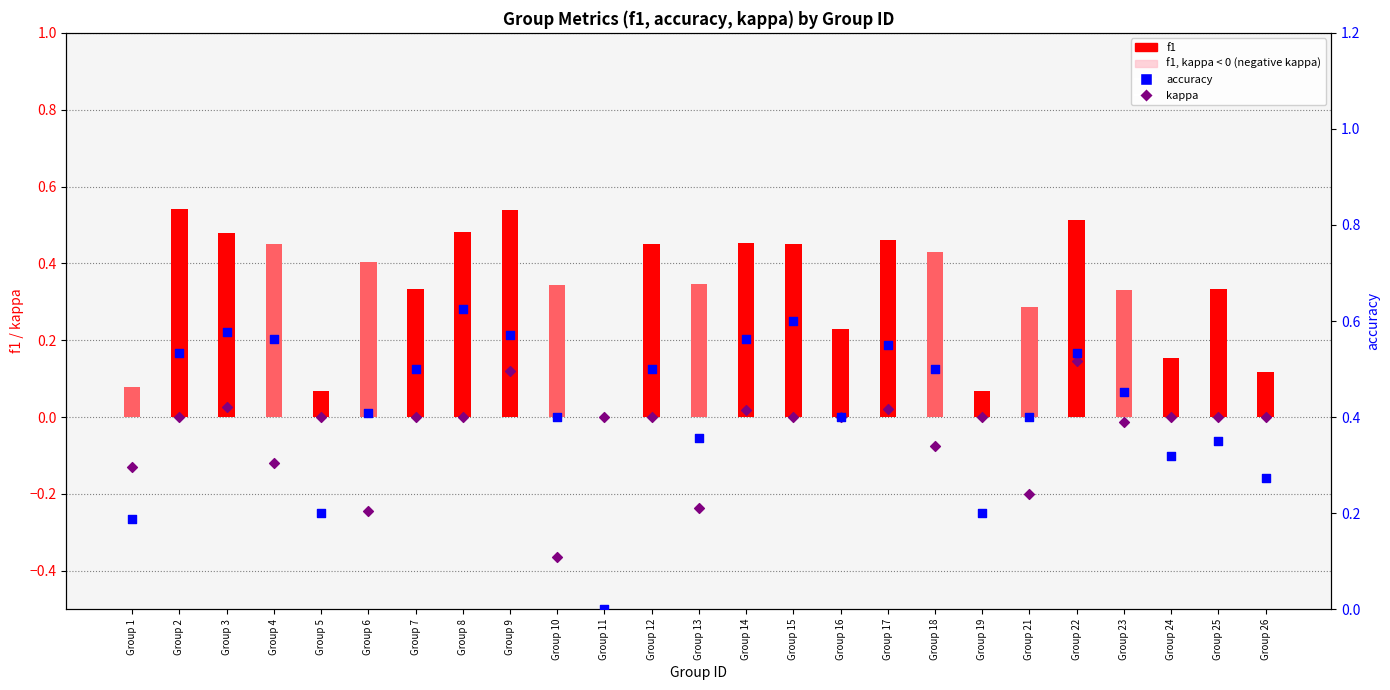

Which series reaches the minimum Y coordinate?

kappa